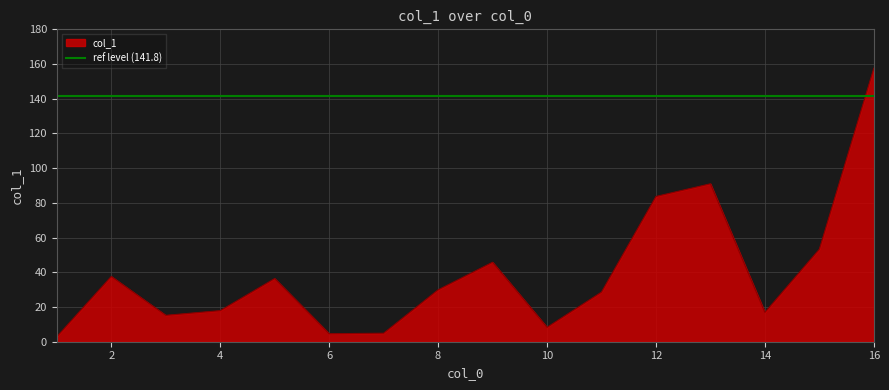

Count the number of categories in the chart.

16